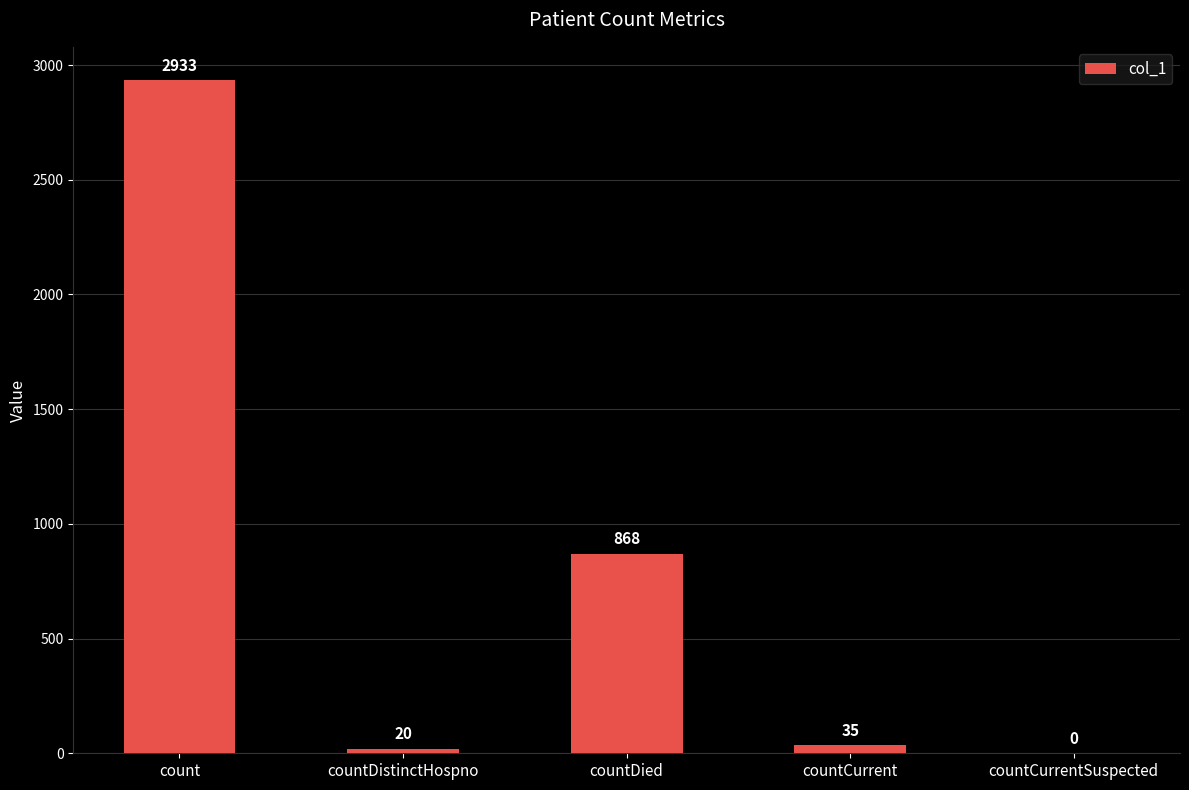

At which category does the chart reach its peak across all series?

count